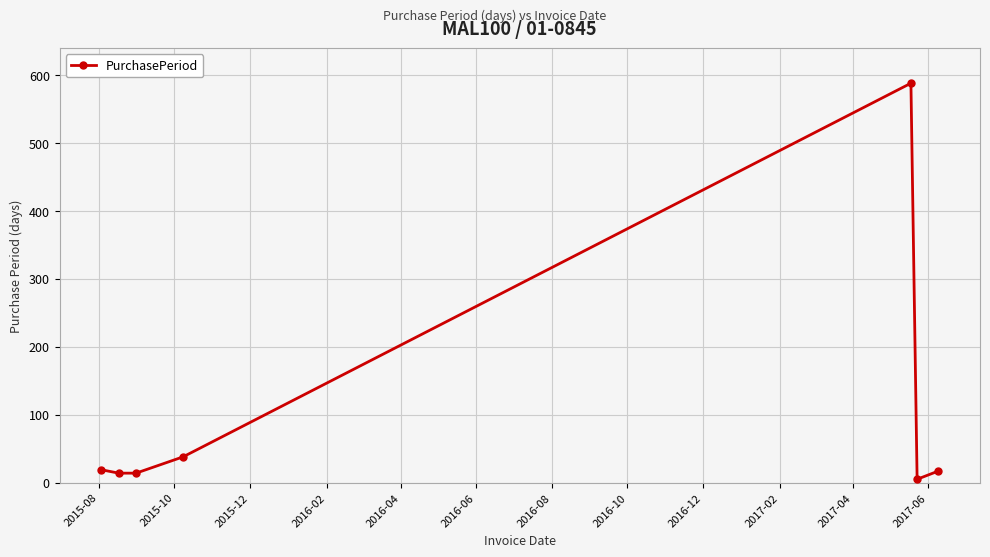

What is the sum of all values?

695